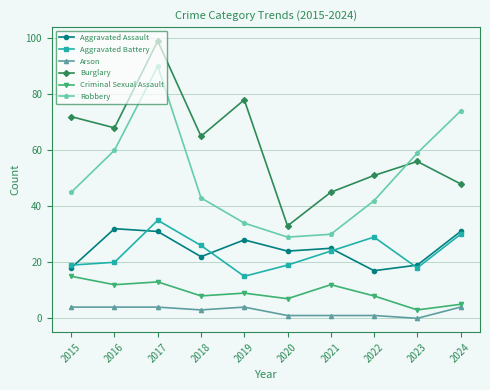

What is the difference between the Robbery values at 2021 and 2019?

4